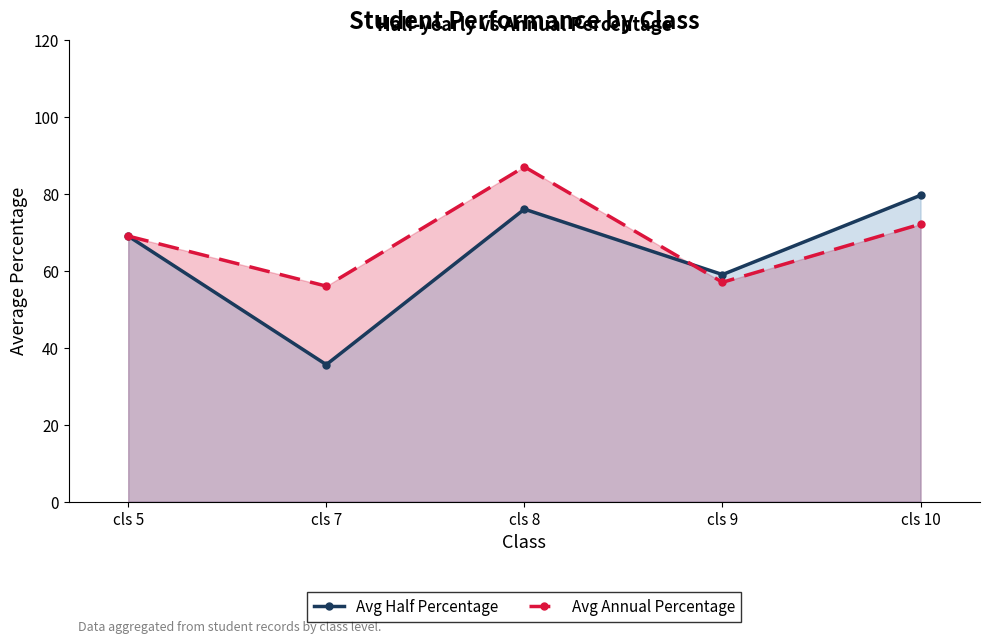

True or false: Avg Half Percentage has more than 2 points higher than both neighbors.

False